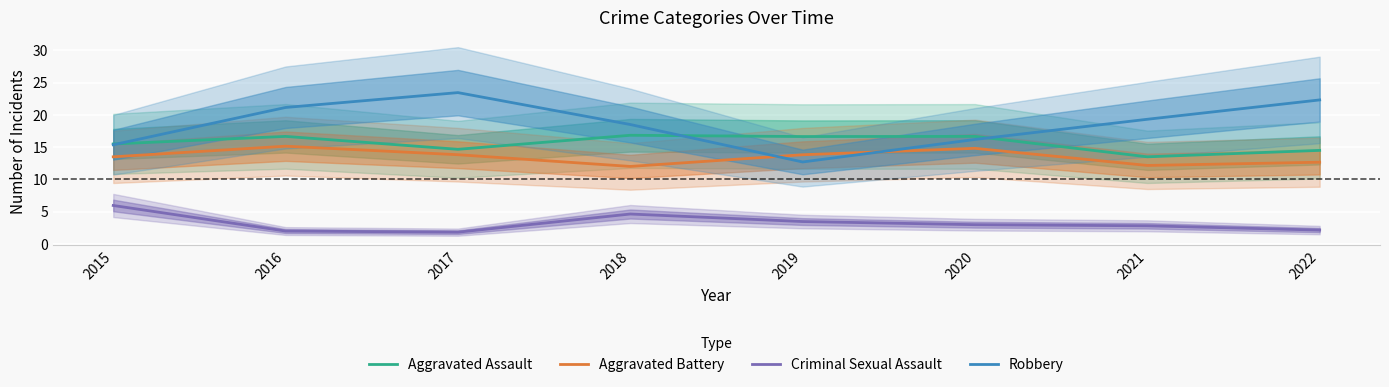

True or false: Aggravated Assault and Aggravated Battery cross at least once.

False